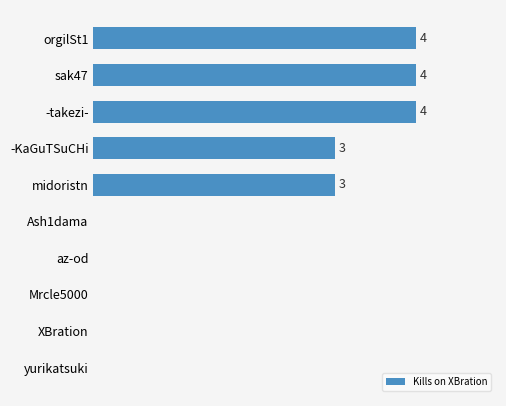

Which has a higher value, sak47 or XBration?

sak47